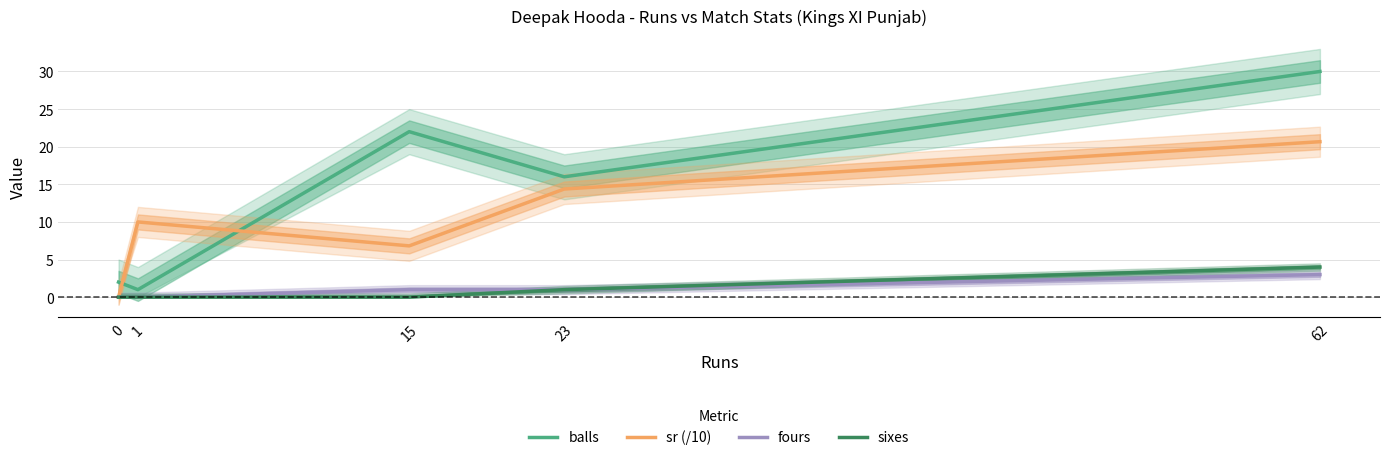

The value of fours at 23 is 1.6. True or false?

False